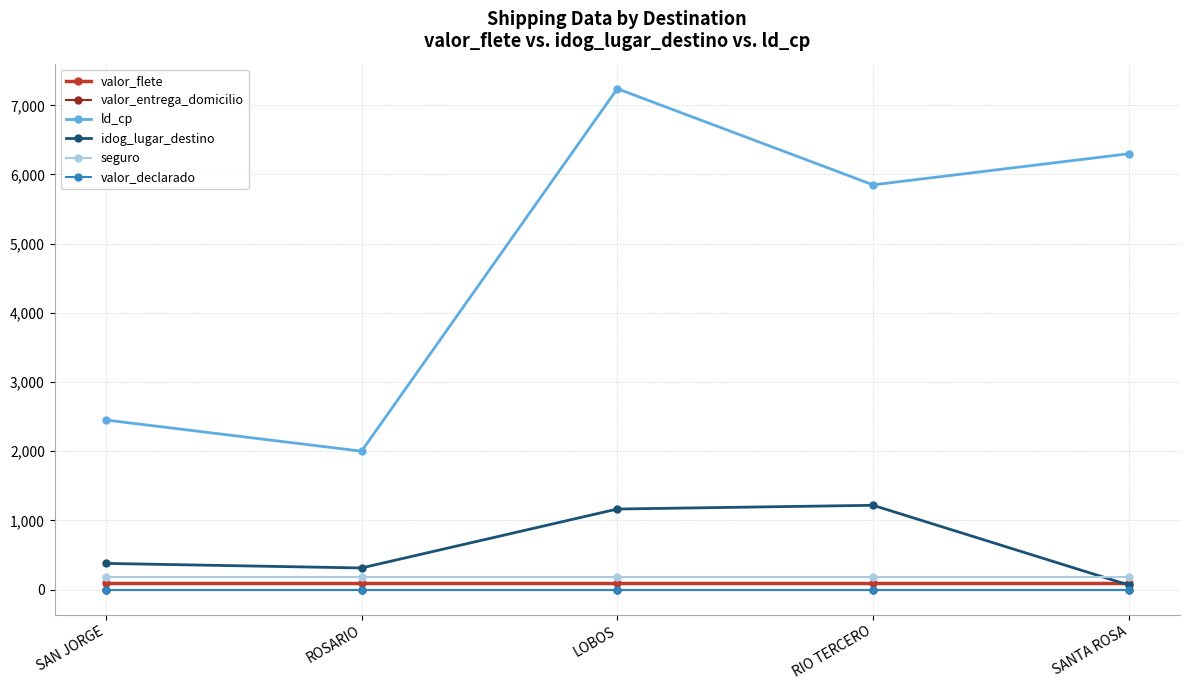

At which category does idog_lugar_destino reach its first local valley?

ROSARIO